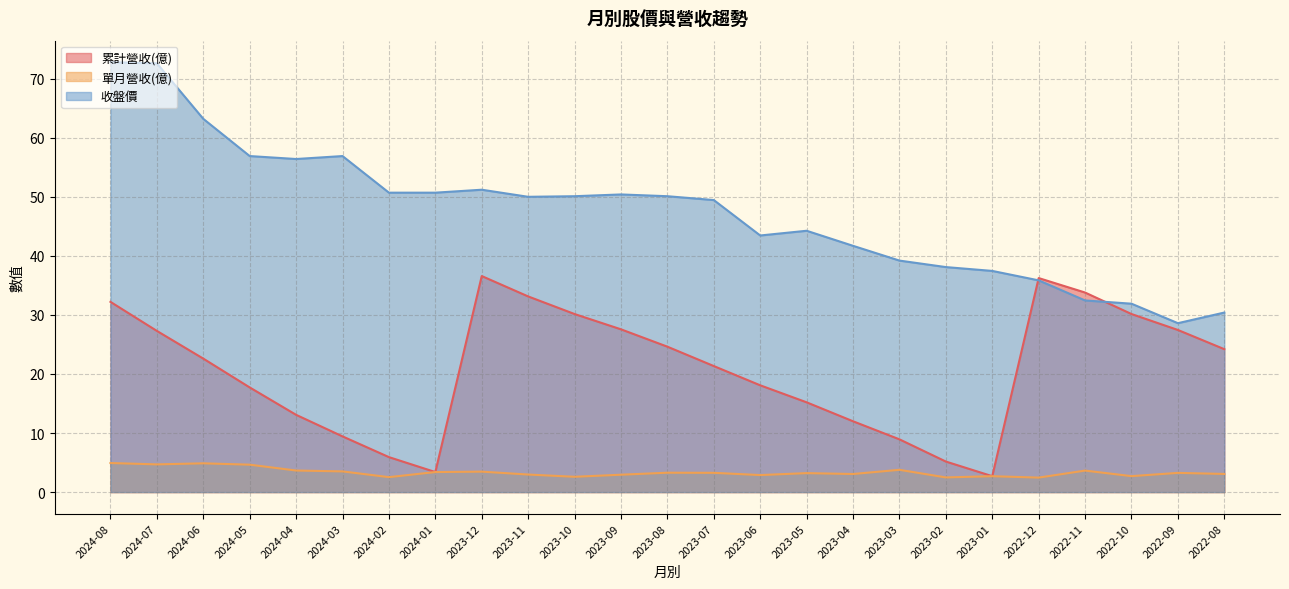

List the series in order of their peak value, highest first.

收盤價, 累計營收(億), 單月營收(億)